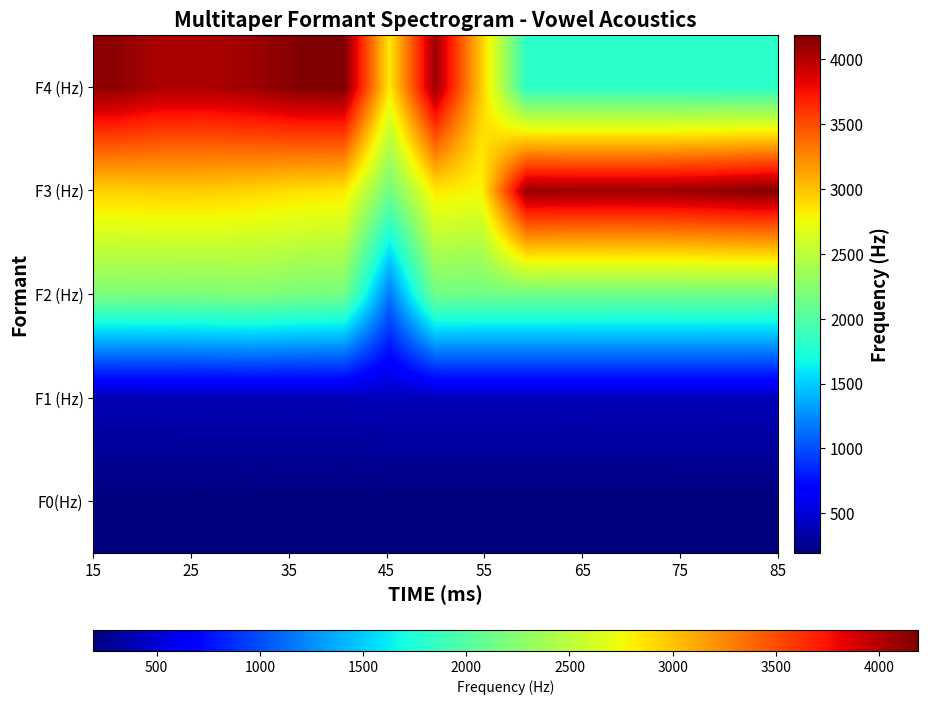

List the series in order of their peak value, highest first.

F4 (Hz), F3 (Hz), F2 (Hz), F1 (Hz), F0(Hz)